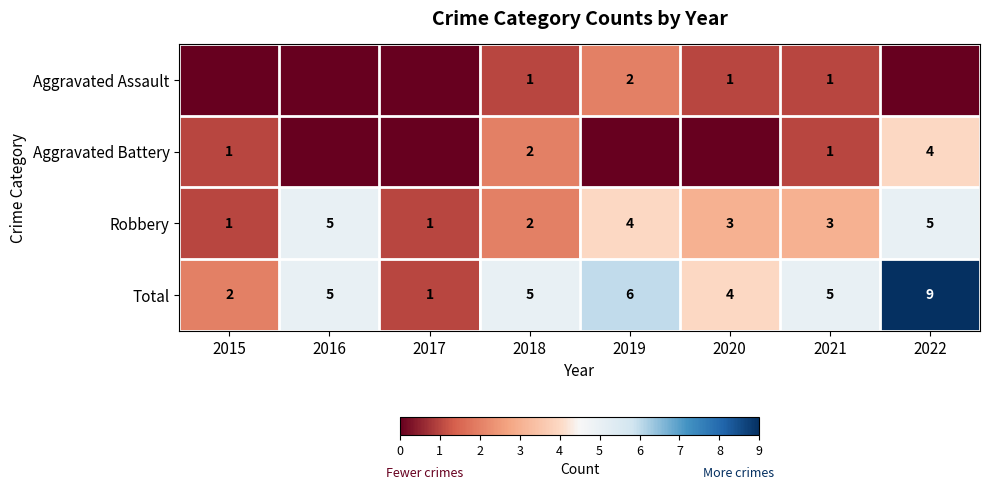

What is the total value across all series at 2017?

2